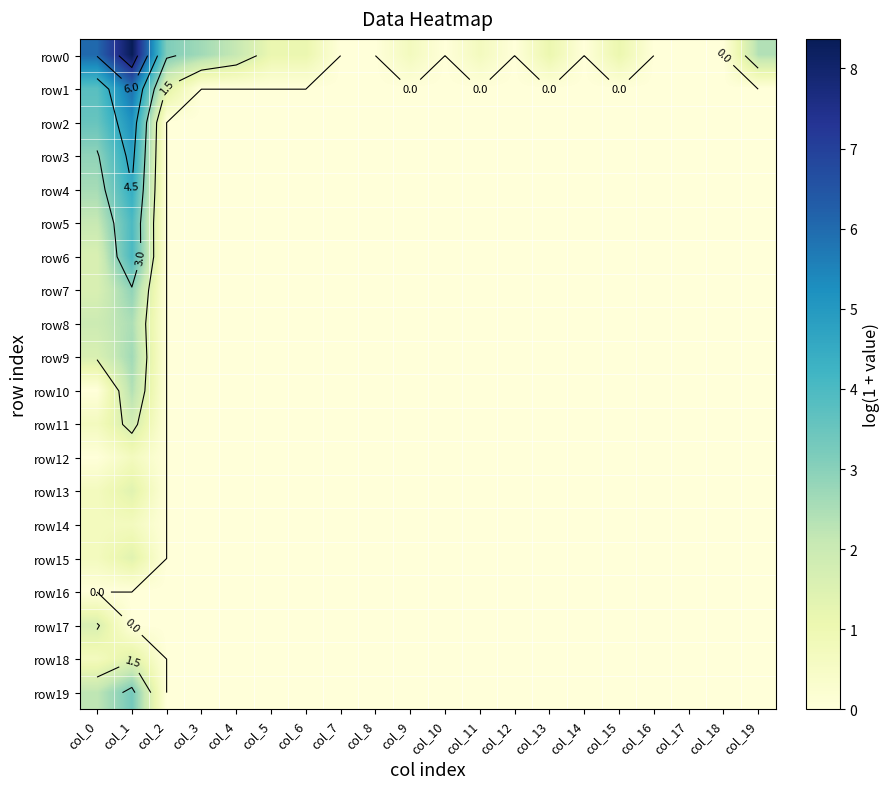

How many series are shown in this chart?

20